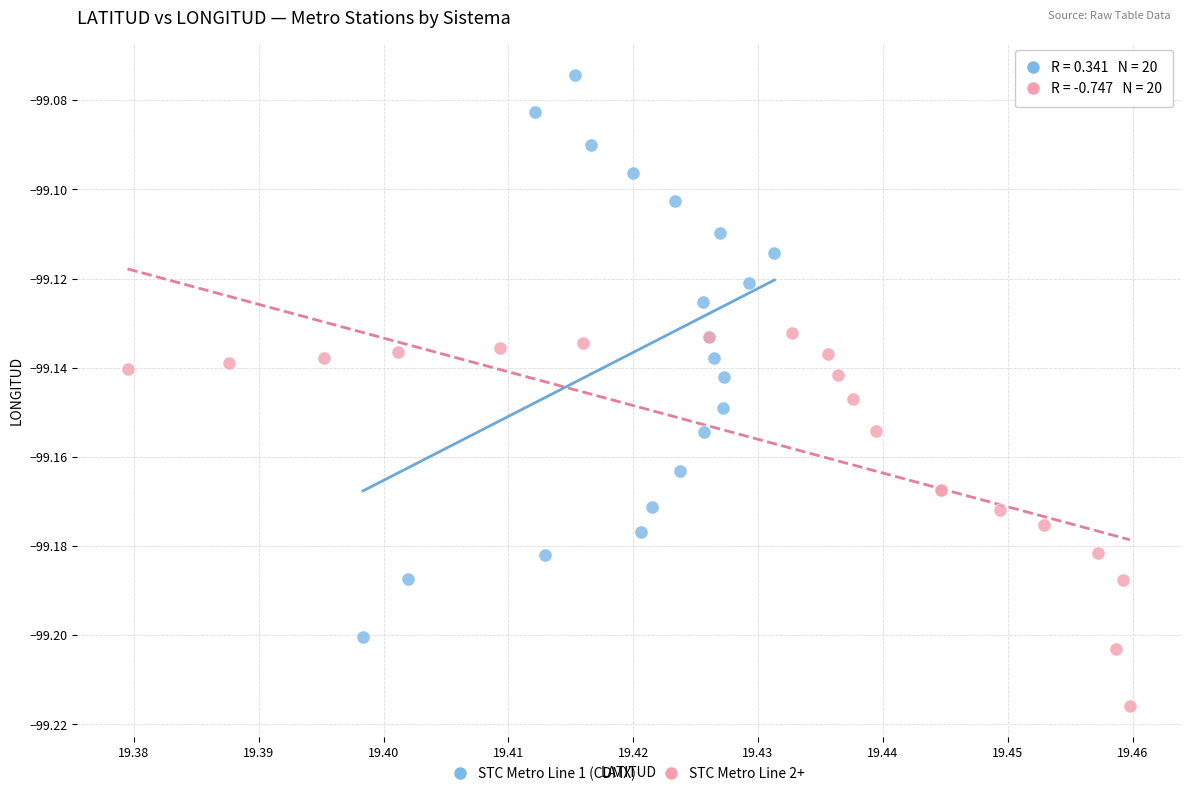

What are all the series names shown in the legend?

STC Metro Line 1 (CDMX), STC Metro Line 2+